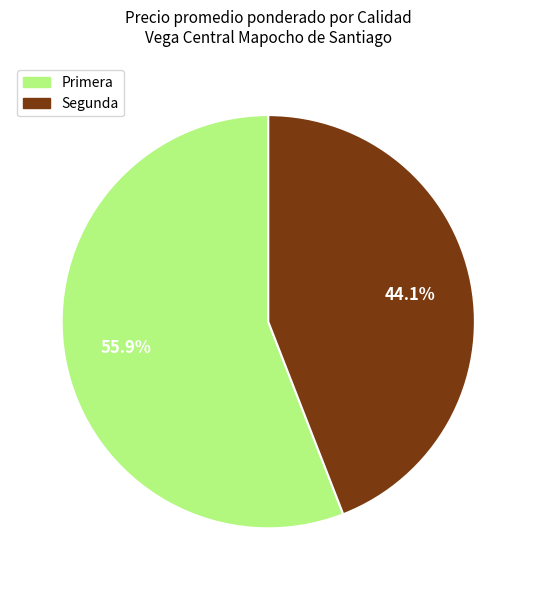

Rank the categories by value from lowest to highest.

Segunda, Primera